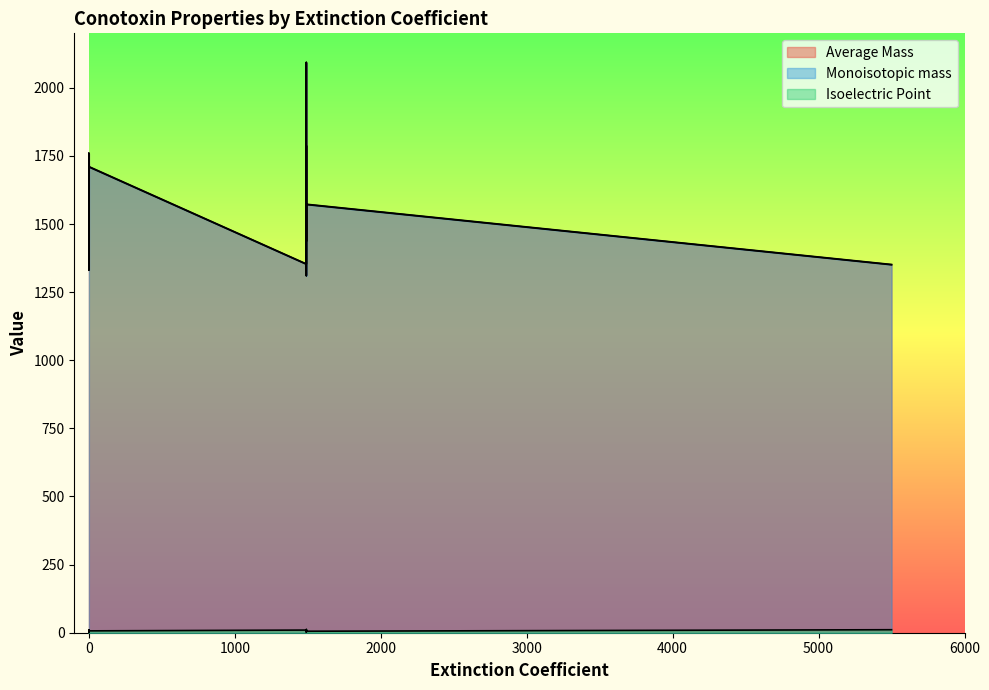

The value of Isoelectric Point at 1490 is 7.9. True or false?

True